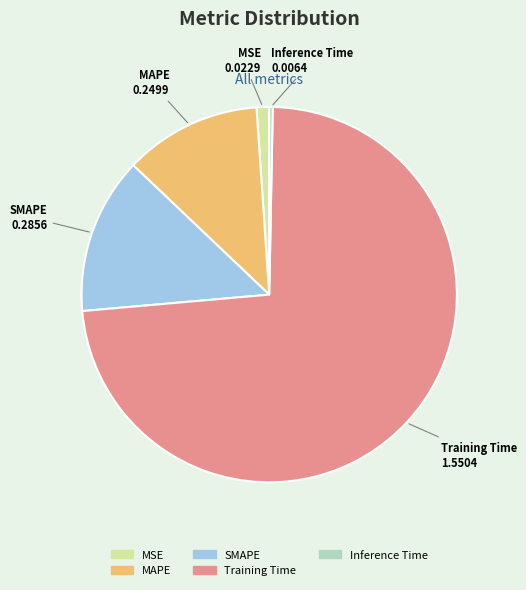

Which category has the smallest portion of the pie?

Inference Time